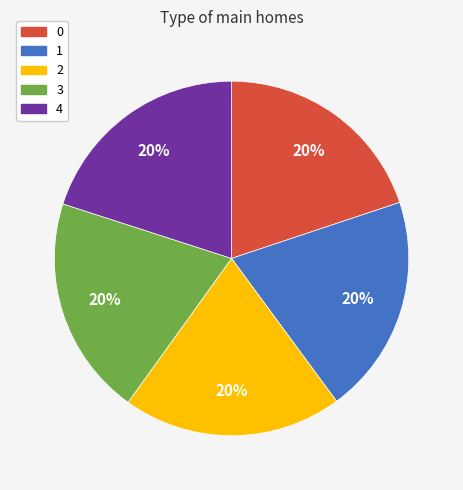

How many slices are in this pie chart?

5